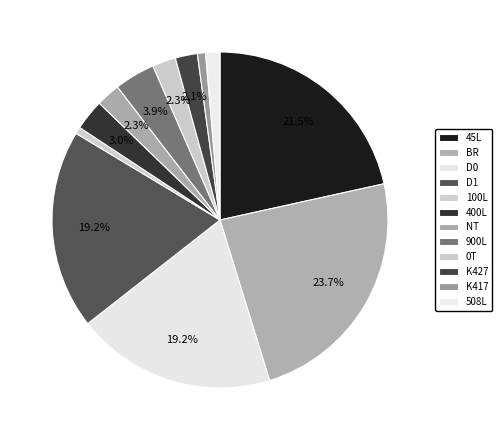

Rank the categories by value from lowest to highest.

100L, K417, 508L, K427, 0T, NT, 400L, 900L, D0, D1, 45L, BR